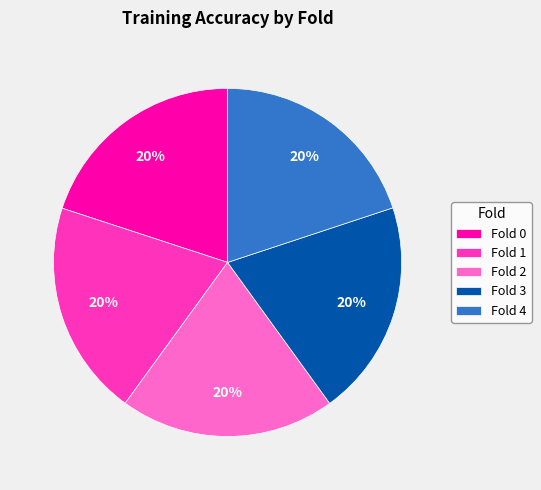

Is it true that Fold 1 is 20% of the pie?

True